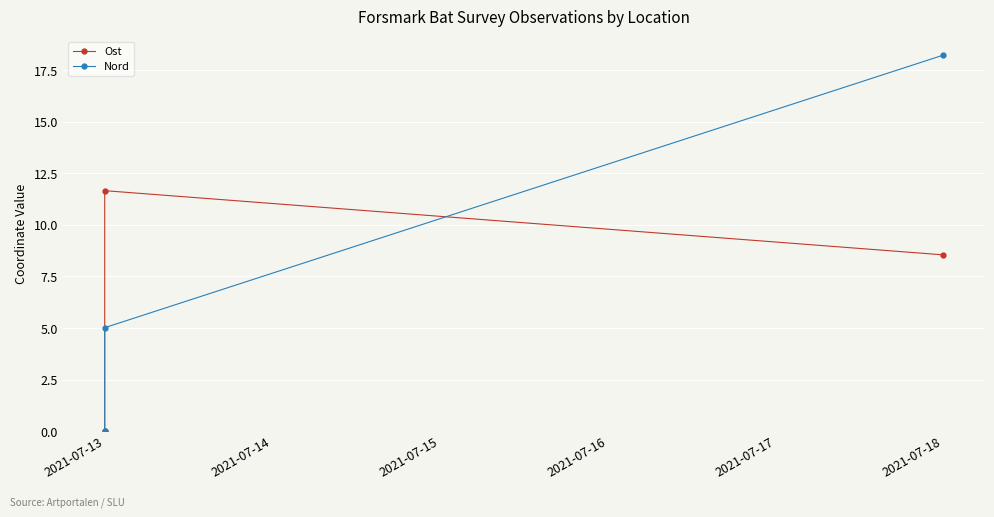

What are all the series names shown in the legend?

Ost, Nord